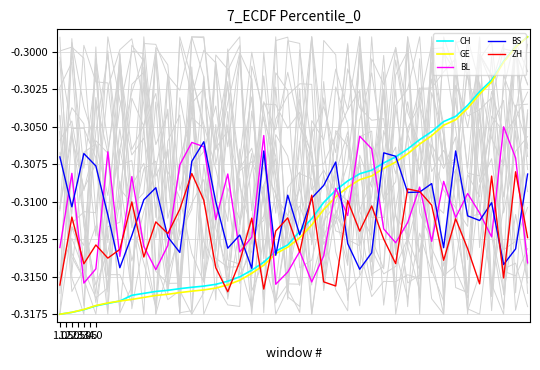

In BL, how many points are higher than both neighbors (excluding endpoints)?

13